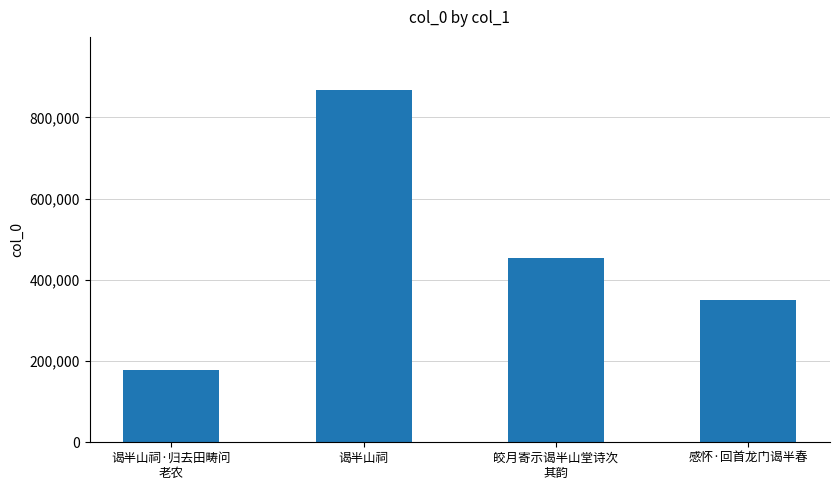

Rank the categories by value from lowest to highest.

谒半山祠·归去田畴问
老农, 感怀·回首龙门谒半春, 皎月寄示谒半山堂诗次
其韵, 谒半山祠